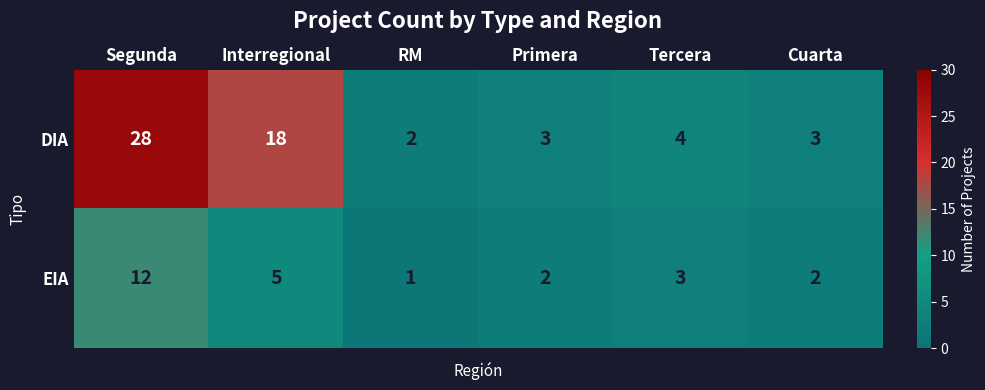

Is it true that DIA equals 6 at Tercera?

False